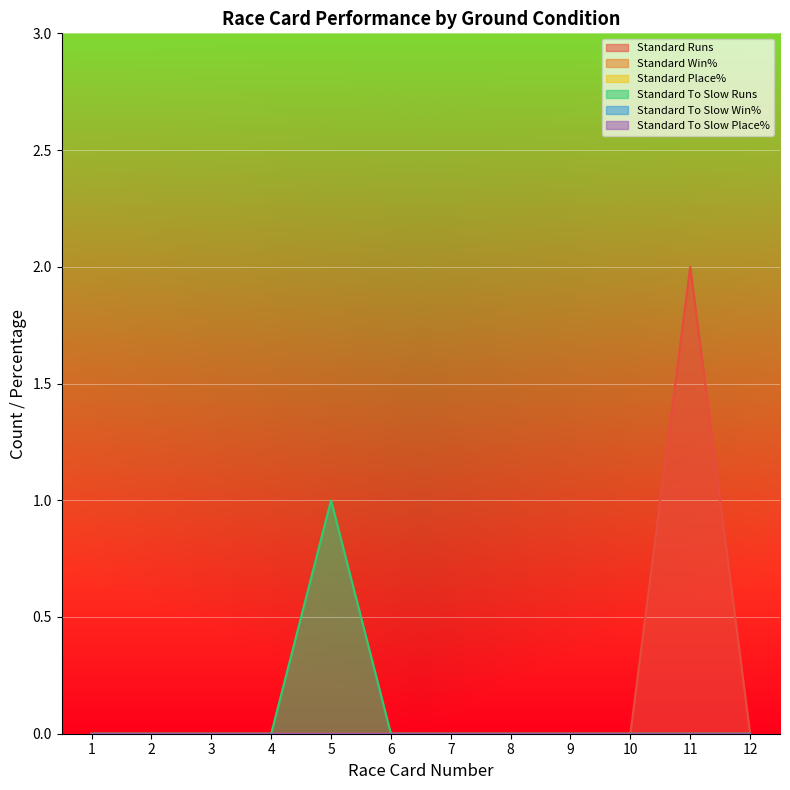

True or false: Standard To Slow Win% and Standard To Slow Runs intersect in this chart.

False